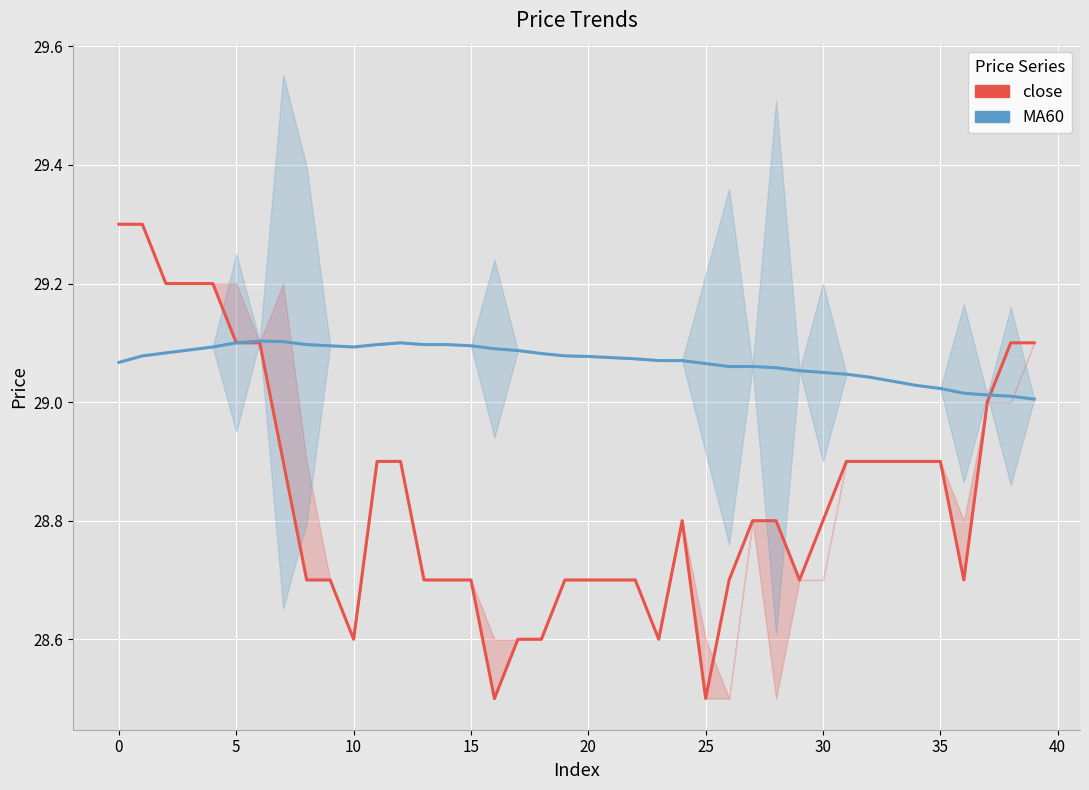

What is the label of the 30th point from the left?

29